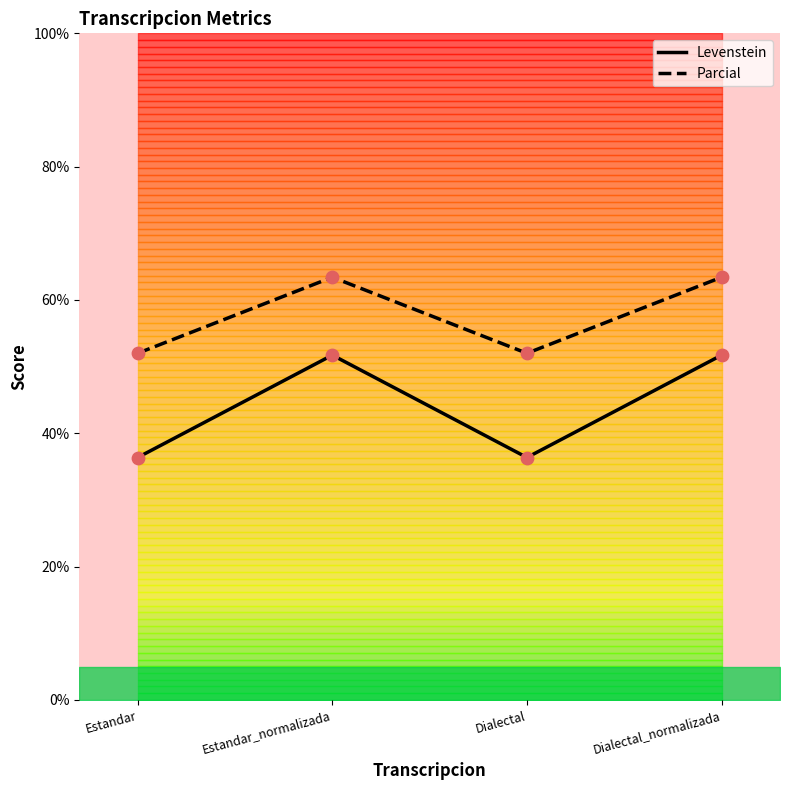

At how many categories does at least one series exceed 41?

4